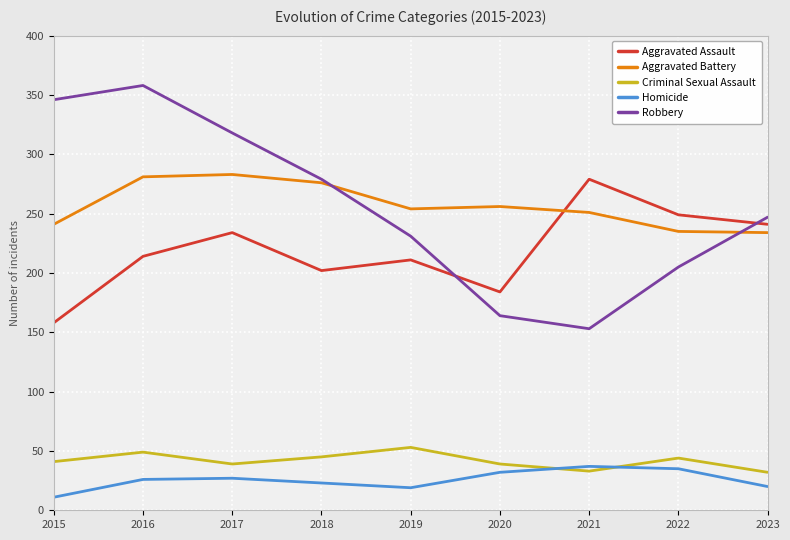

Read the Aggravated Battery value at 2019.

254